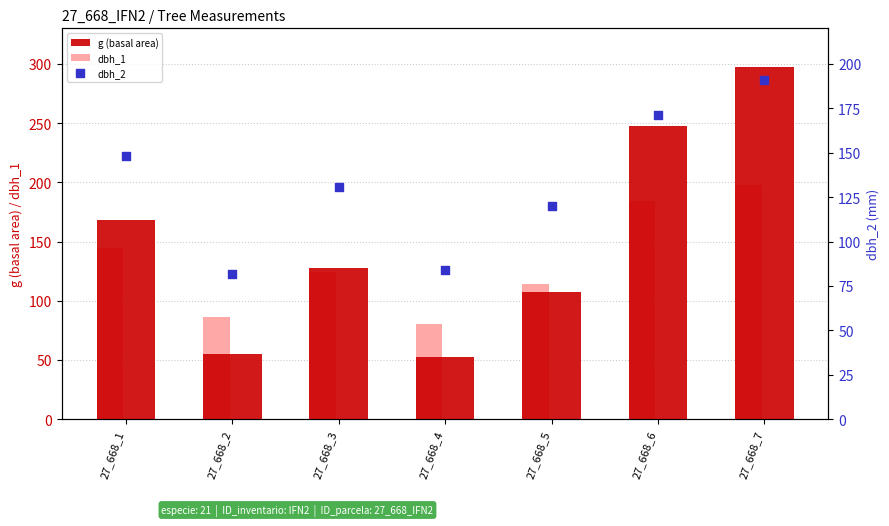

What is the total value across all series at 27_668_3?

382.7